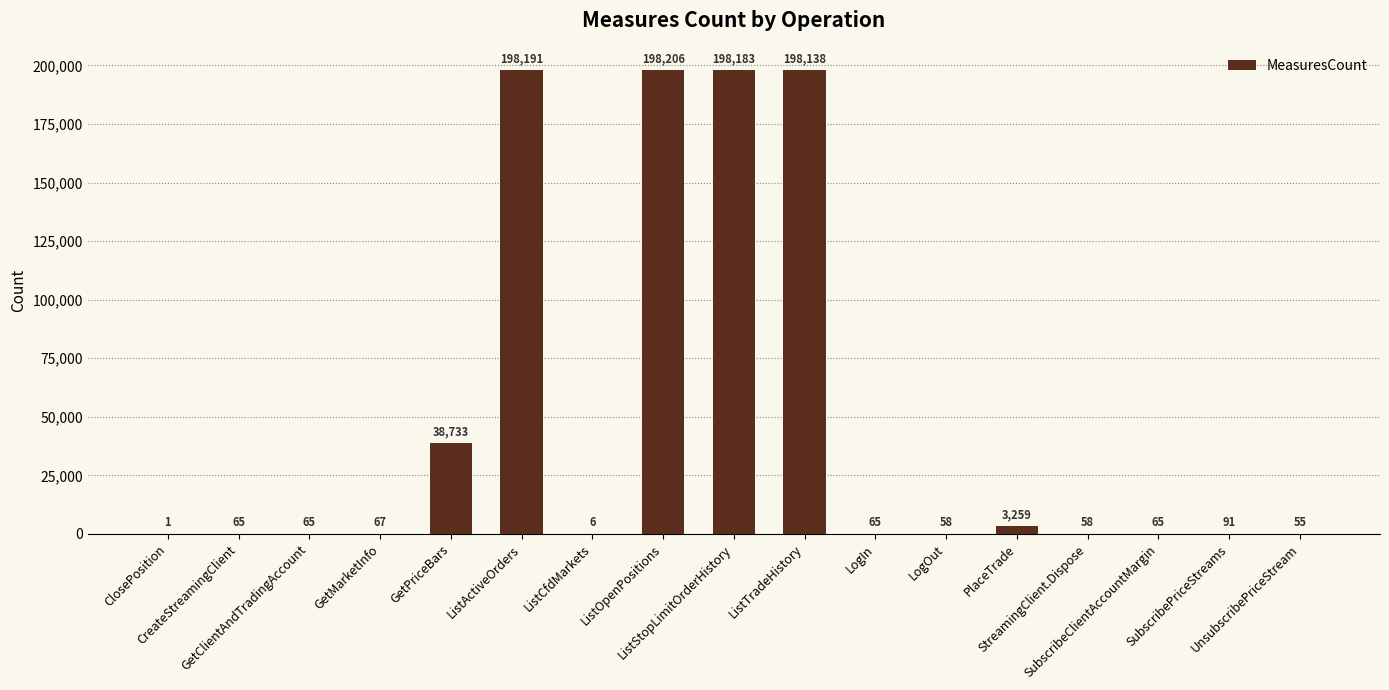

Is it true that the value at ListTradeHistory is 301507?

False